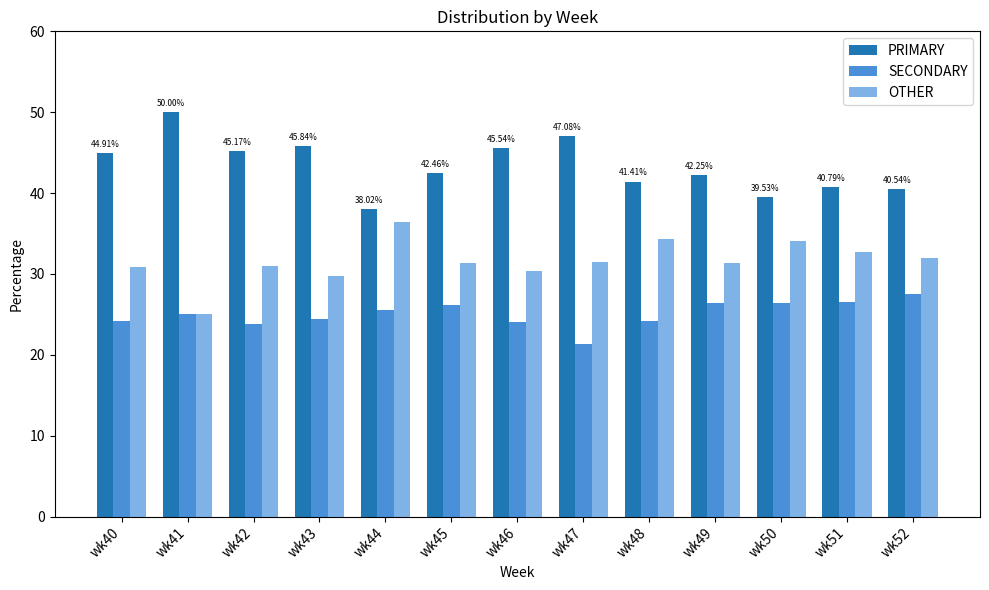

At wk42, list the series in order from smallest to largest.

SECONDARY, OTHER, PRIMARY